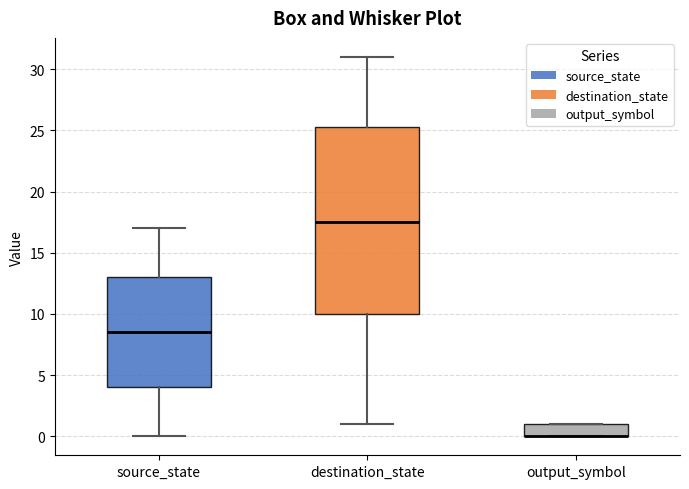

Reading left to right, transcribe this box plot: for each box, give where its median line is, the range the box spans, and where its two whiskers end, as read against the y-axis. The values are not printed on the chart, so give them approximately, as read against the axis.

source_state: median 8.5, box 4.0 to 13.0, whiskers 0.0 to 17.0
destination_state: median 17.5, box 10.0 to 25.5, whiskers 1.0 to 31.0
output_symbol: median 0.0 (drawn on the box's lower edge), box 0.0 to 1.0, whiskers 0.0 to 1.0